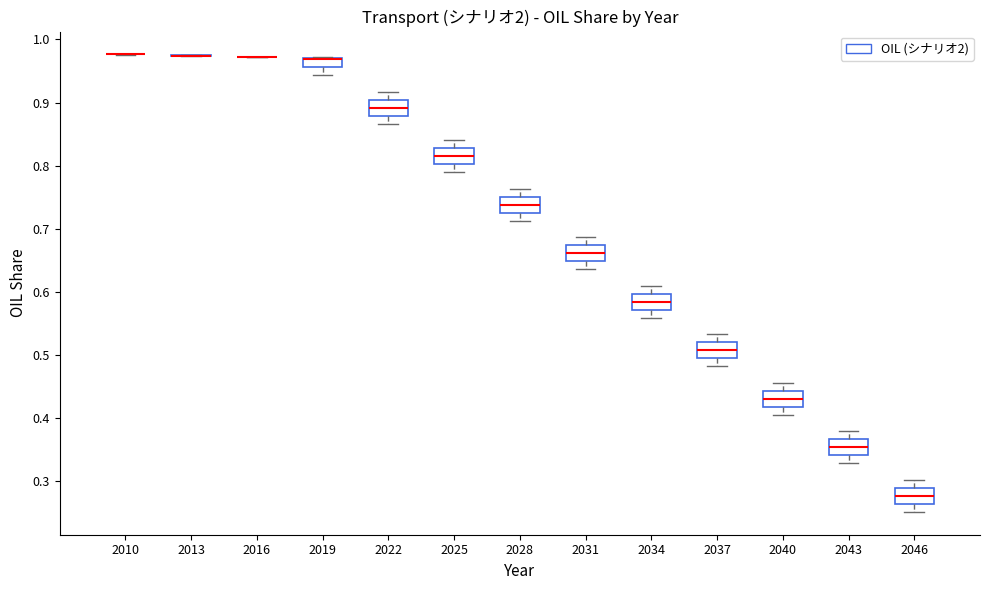

Where does the median line of the box at x = 2031 sit on the y-axis? The values are not printed on the chart, so give them approximately, as read against the axis.

0.66